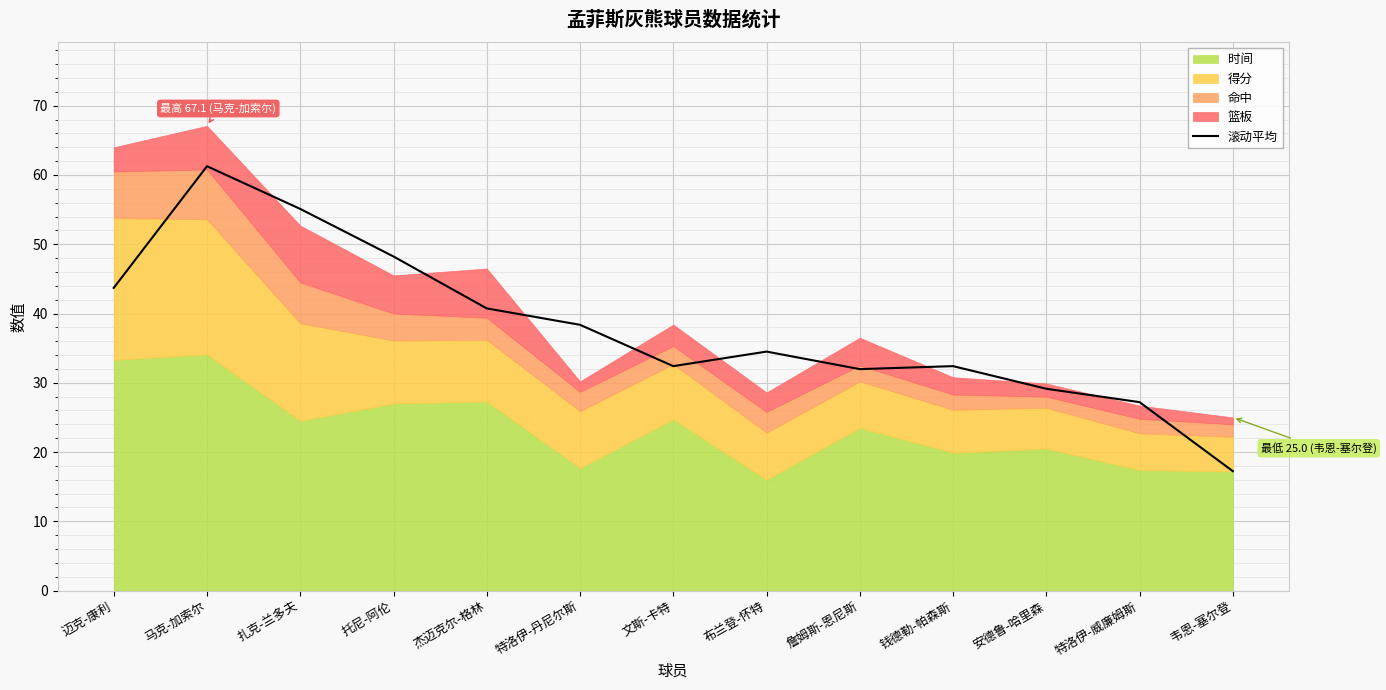

The chart shows a value of 32.4 at 文斯-卡特. True or false?

True